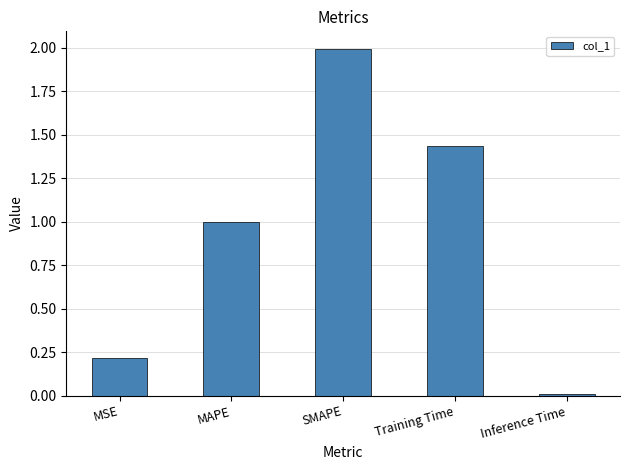

What position from the left is MSE?

1